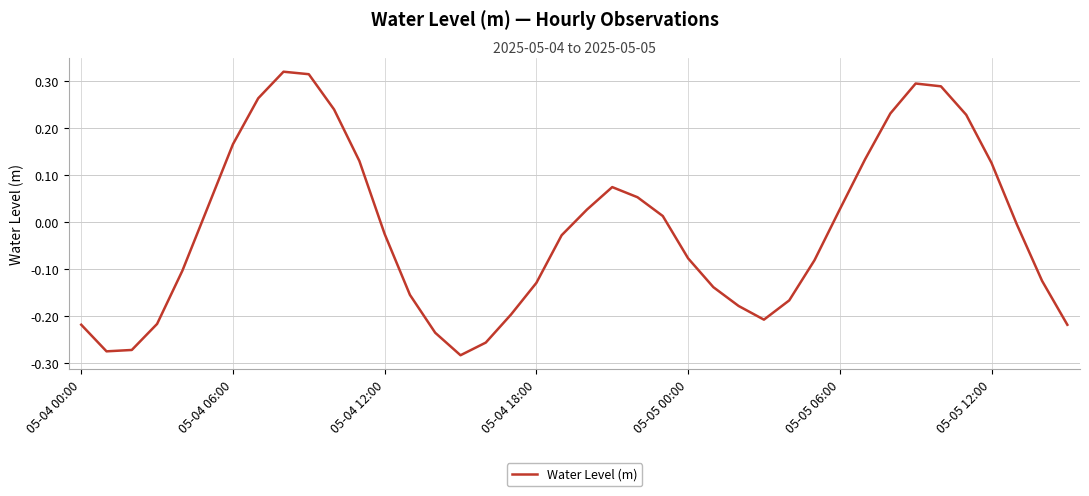

What is the difference between the maximum and minimum values?

0.6